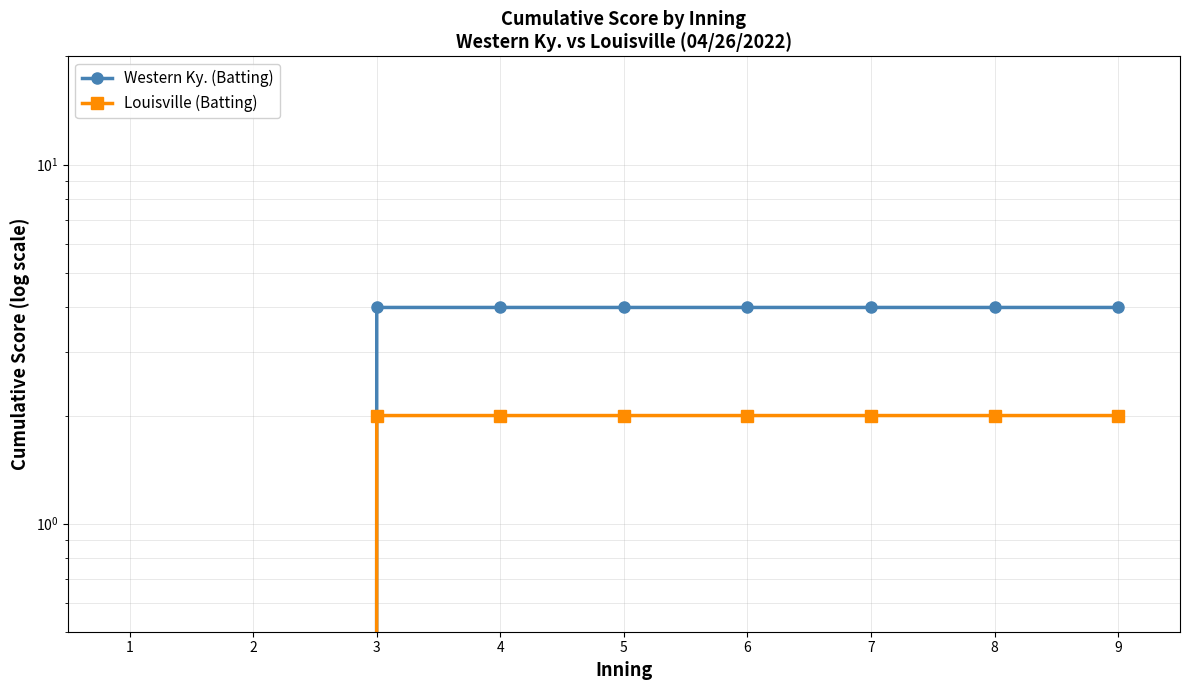

True or false: Western Ky. (Batting) and Louisville (Batting) intersect in this chart.

False